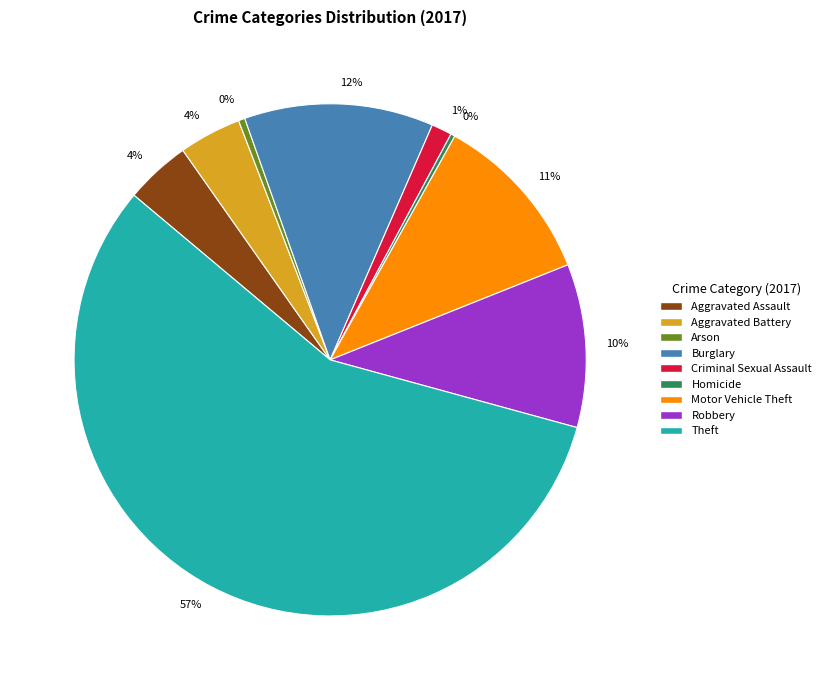

To the nearest percent, what is the average slice percentage?

11%